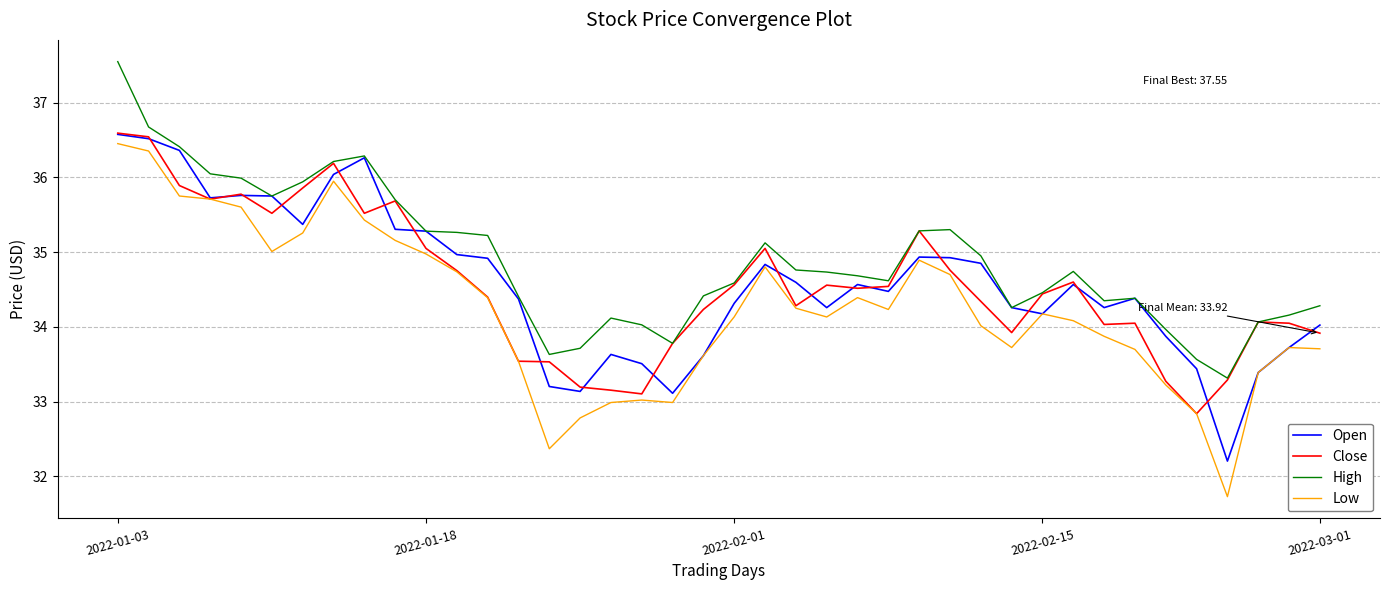

Is this an area chart (filled region under the line)?

No